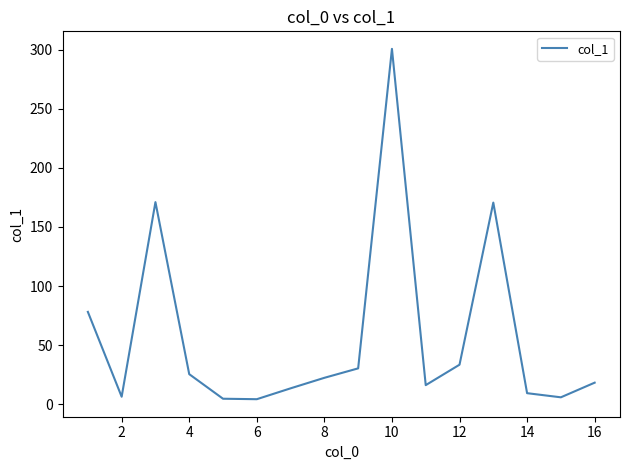

What is the maximum value shown in the chart?

300.7